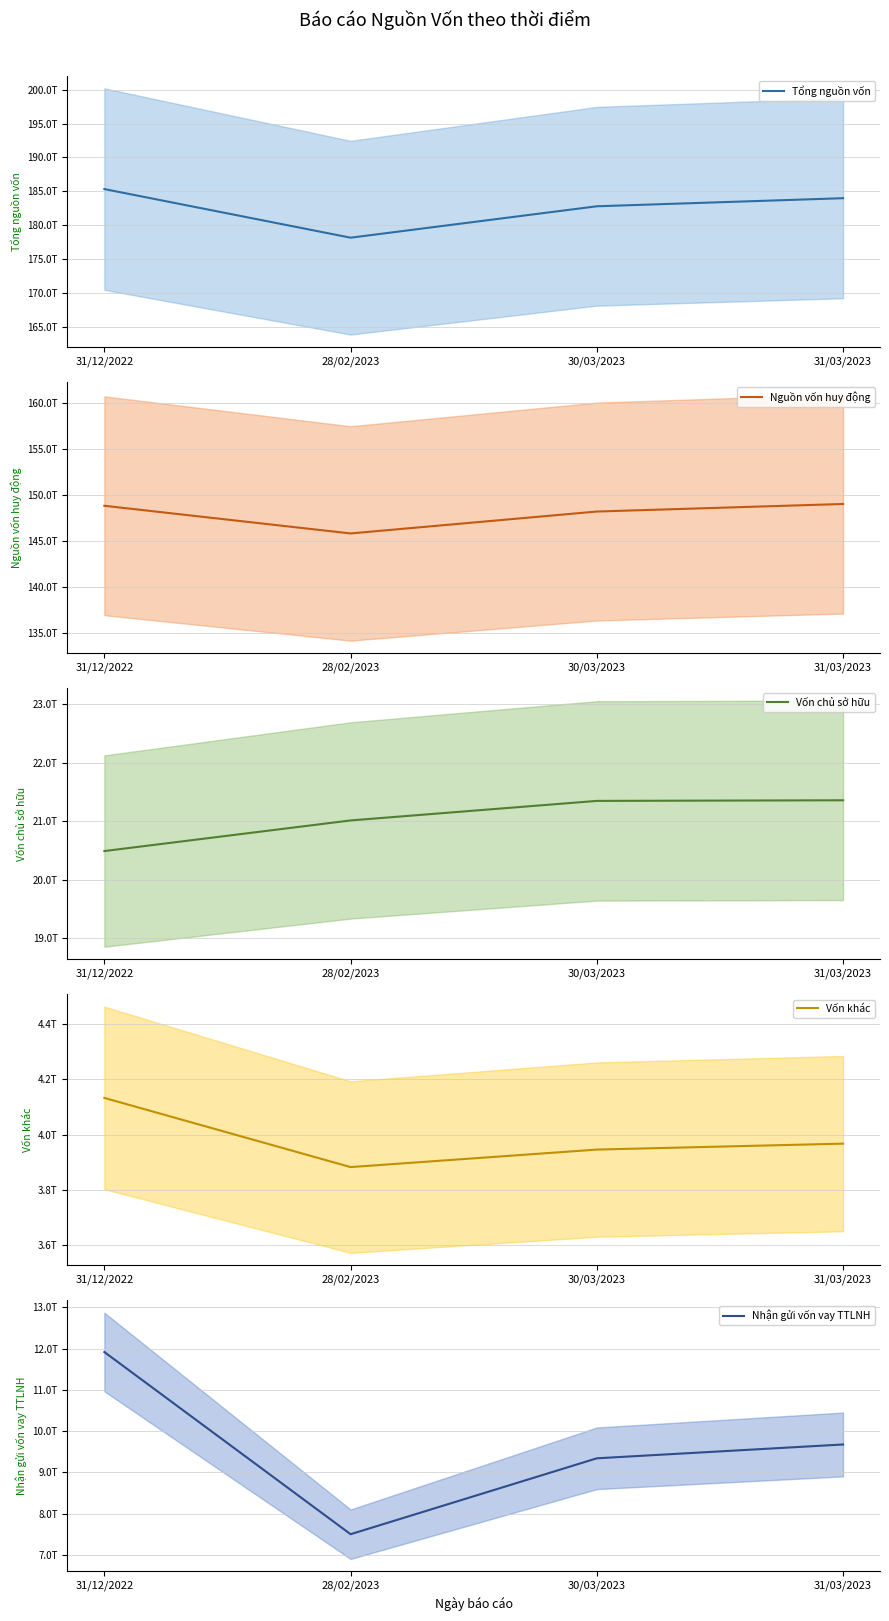

What is the maximum value for Vốn khác?

4132777596047.9